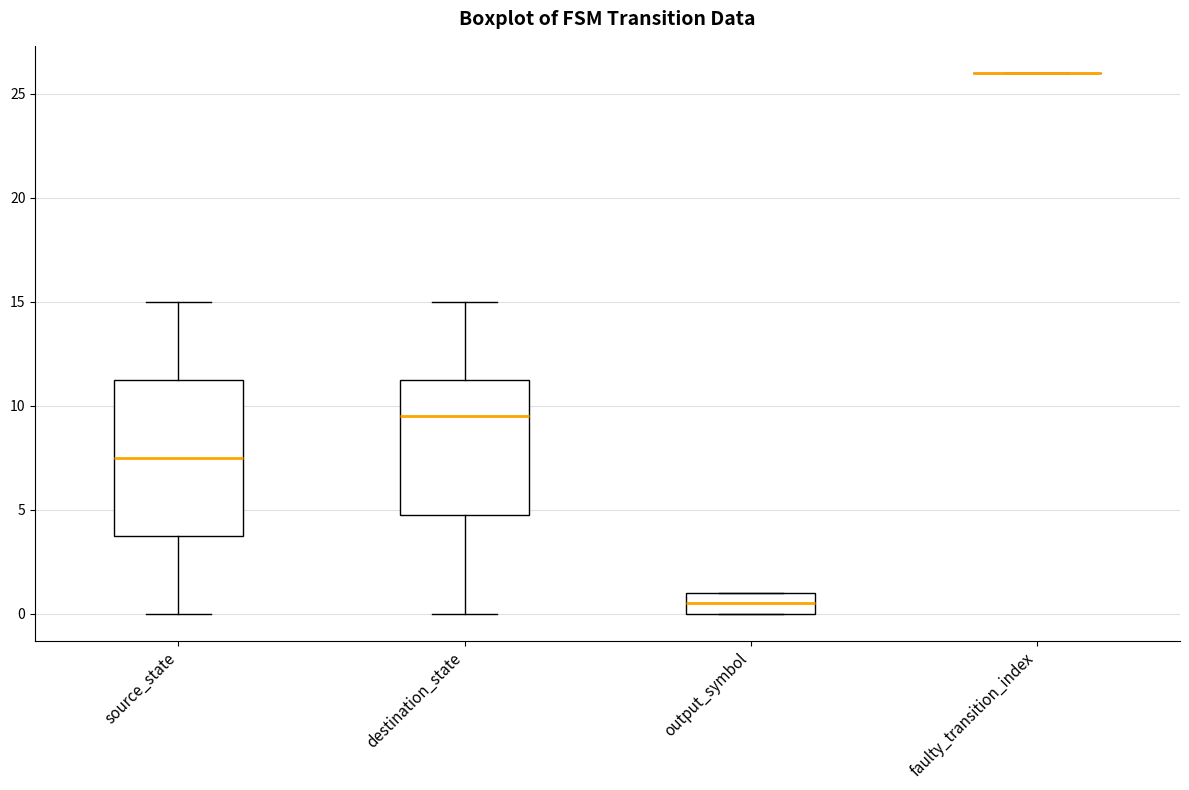

Reading left to right, read every box against the y-axis: the position of its median line, the range the box covers, and the ends of its whiskers. The values are not printed on the chart, so give them approximately, as read against the axis.

source_state: median 7.5, box 4.0 to 11.5, whiskers 0.0 to 15.0
destination_state: median 9.5, box 5.0 to 11.5, whiskers 0.0 to 15.0
output_symbol: median 0.5, box 0.0 to 1.0, whiskers 0.0 to 1.0
faulty_transition_index: box collapsed to a line at 26.0, whiskers 26.0 to 26.0